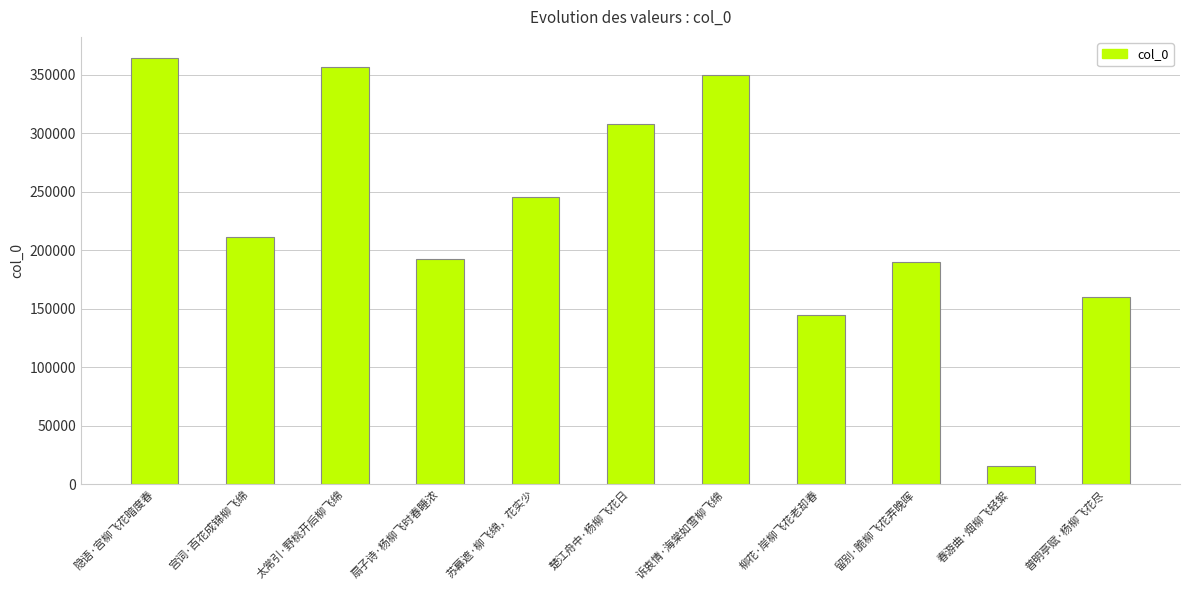

What is the average value?

230766